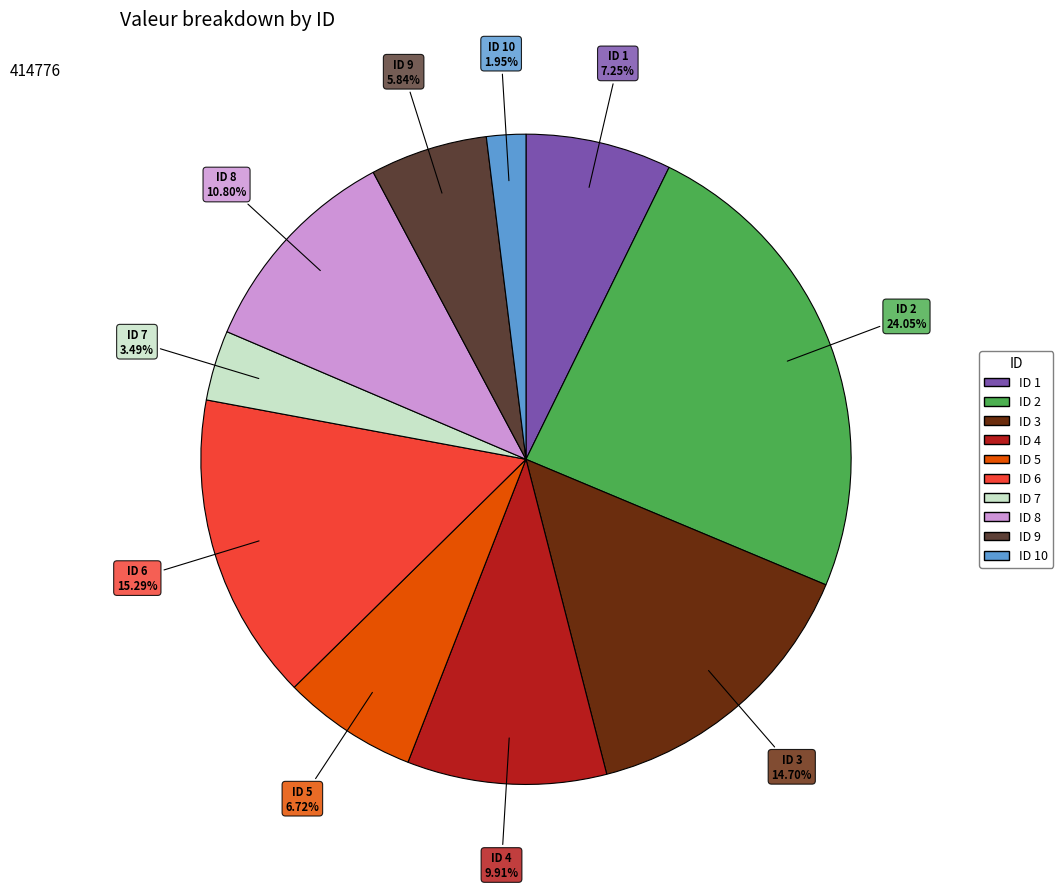

Does any single category account for the majority?

No